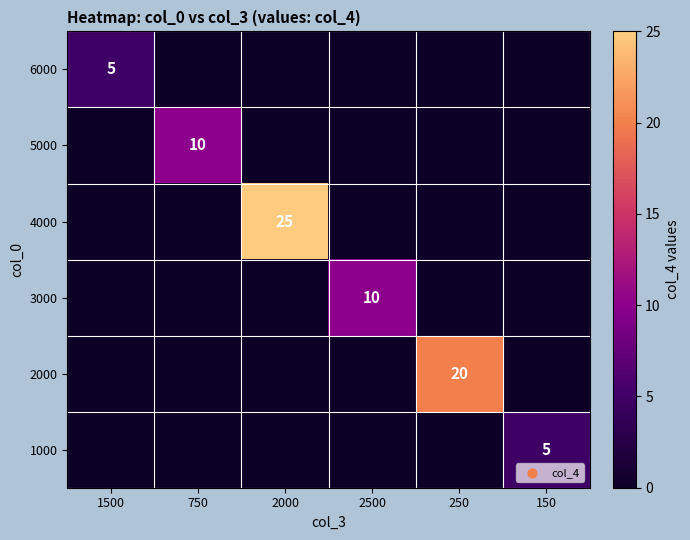

Is it true that 6000 equals 2 at 1500?

False